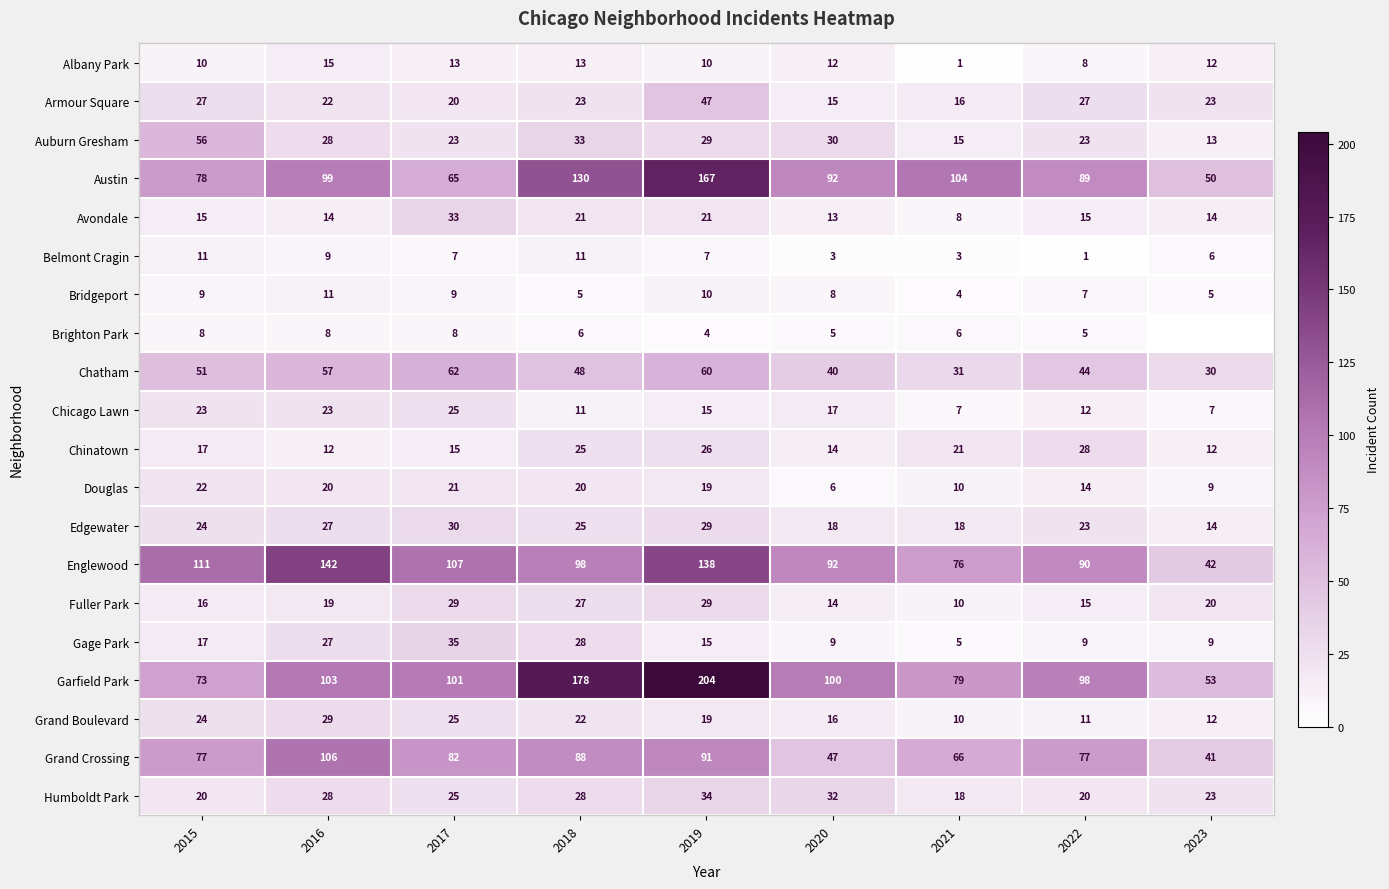

What is the total value across all series at 2020?

583